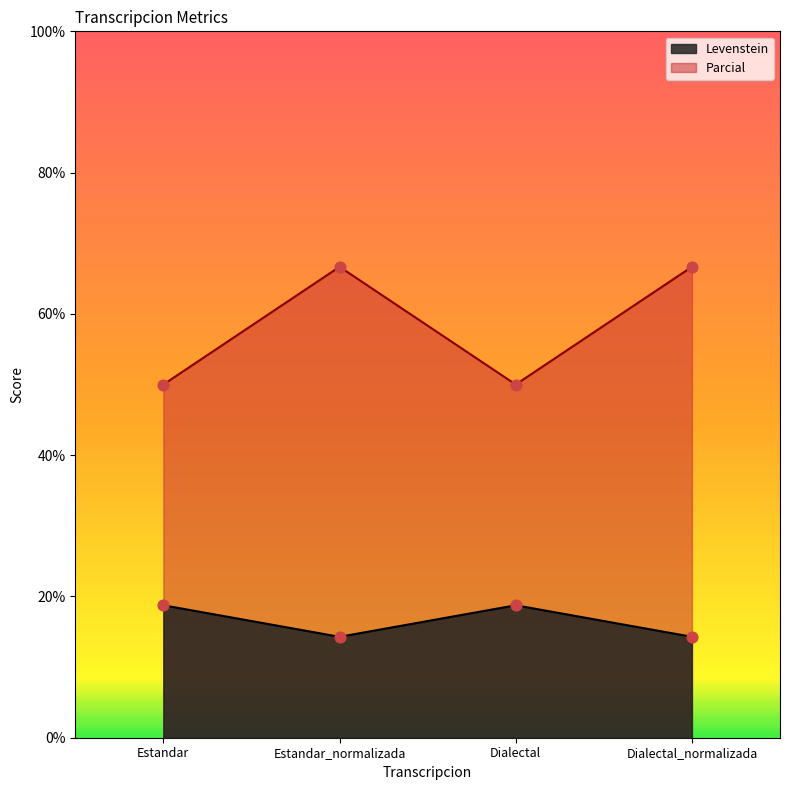

Which series has the widest spread of Y values?

Parcial